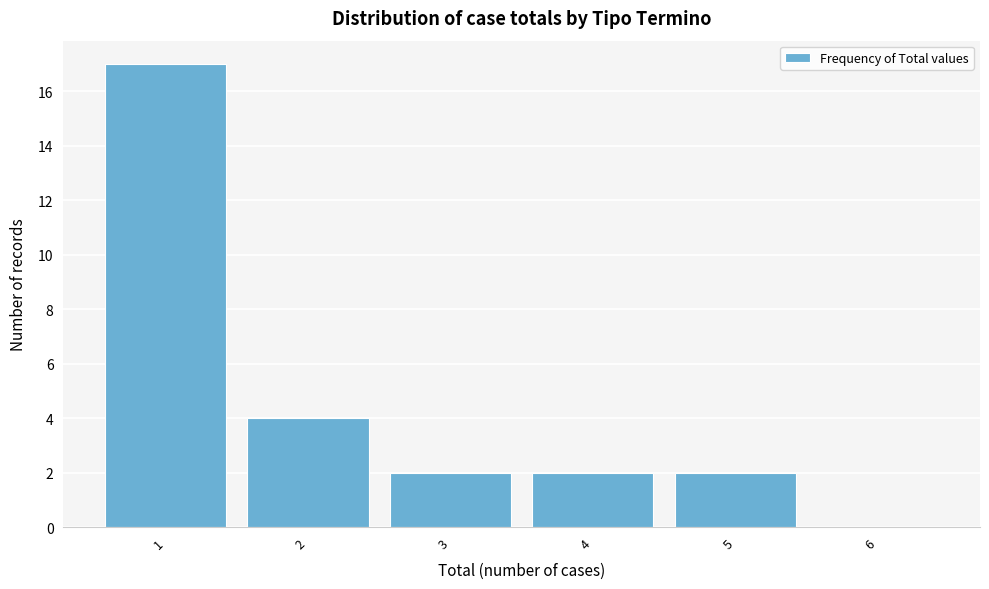

Reading left to right, extract all data points from this chart.

1=17	2=4	3=2	4=2	5=2	6=0